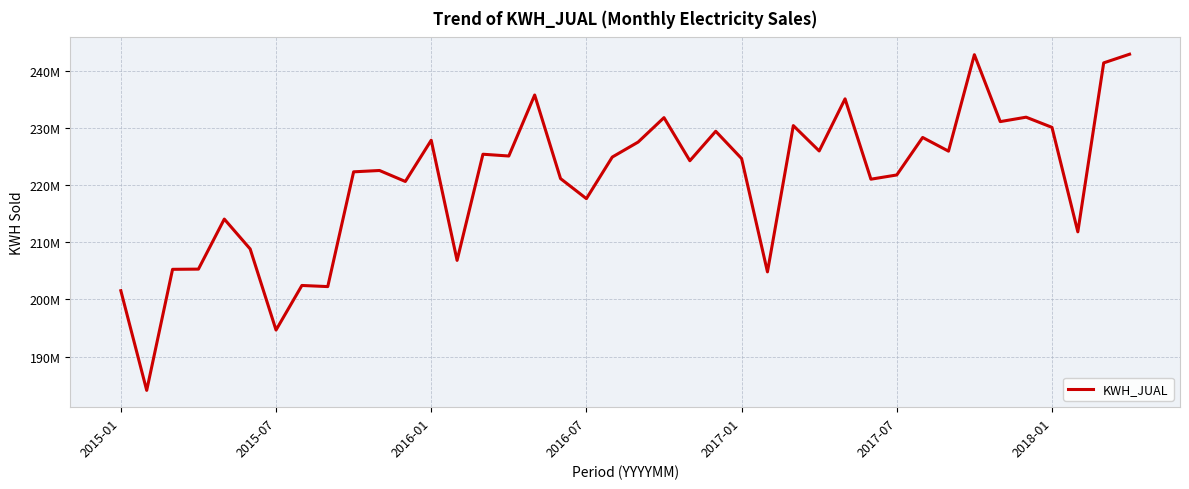

How many points are higher than both their immediate neighbors (excluding endpoints)?

13